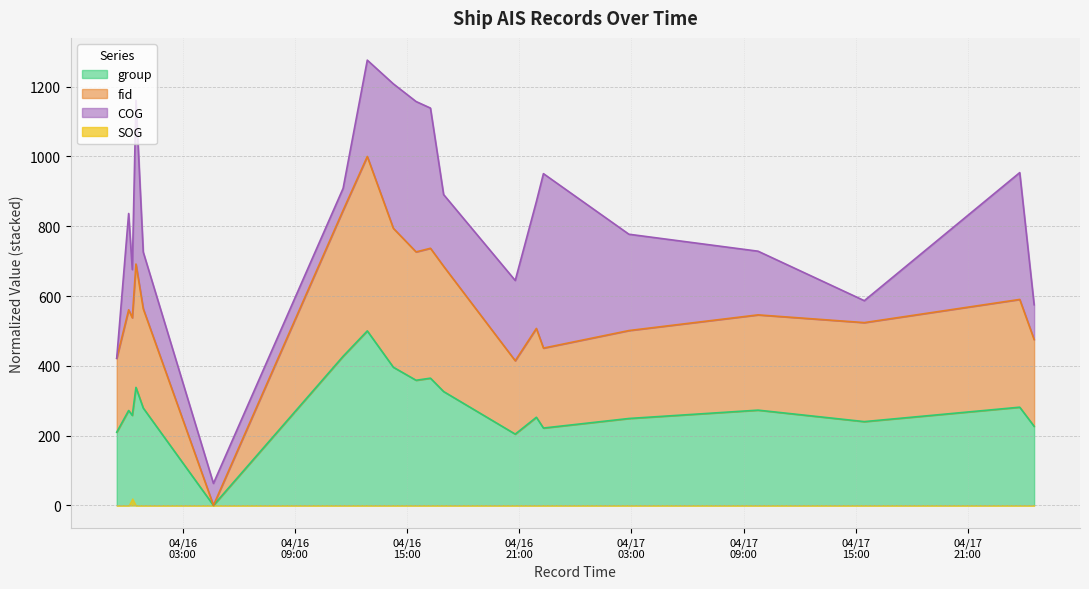

What is the maximum value for group?

500.0